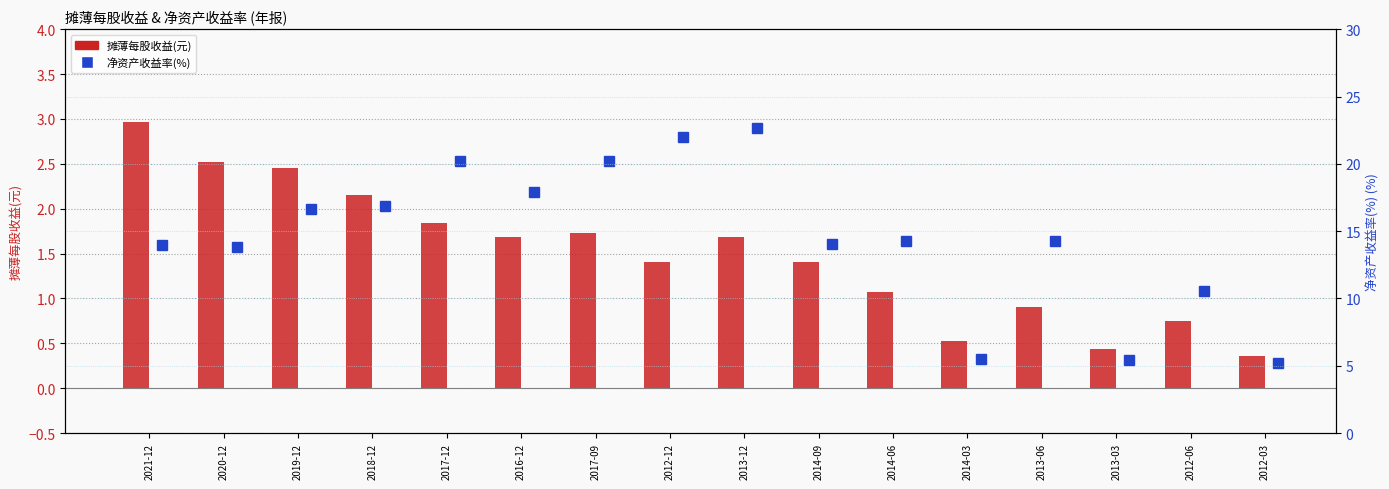

How many data points does each series have?

16